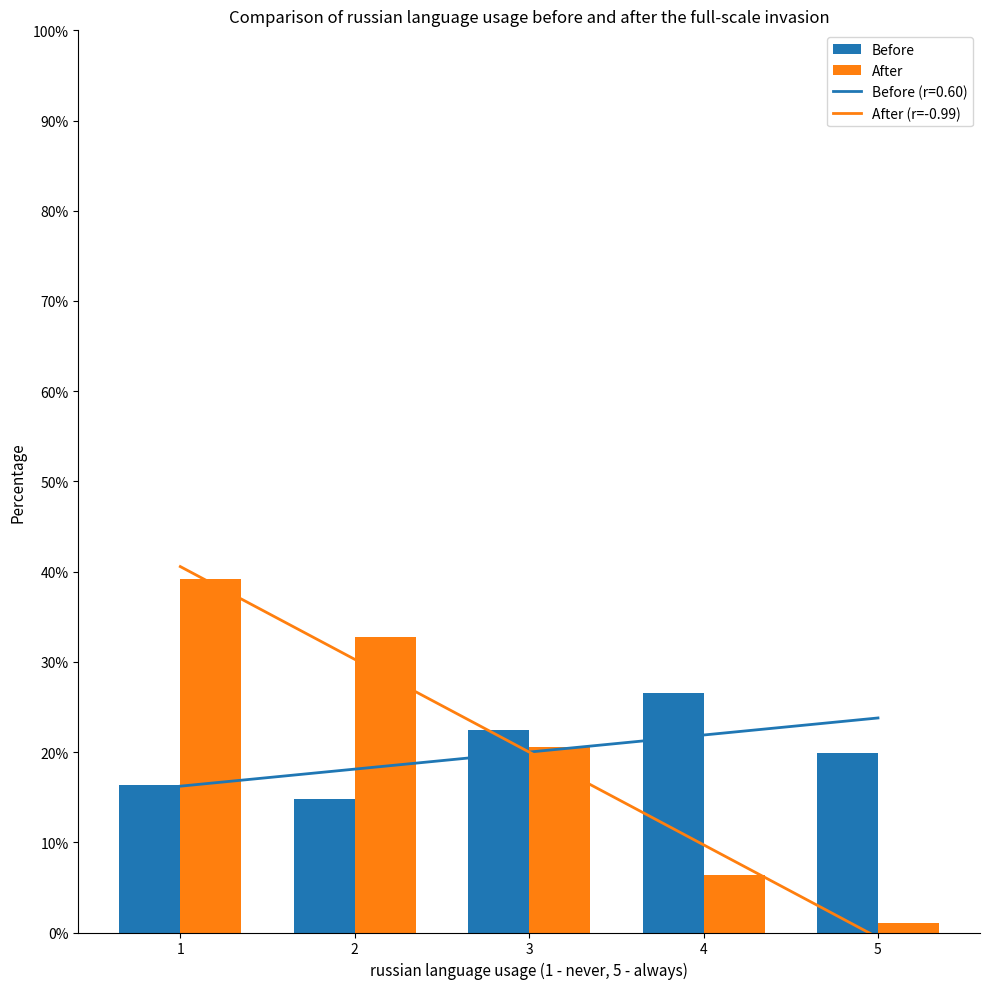

Which category has the lowest value across all series?

5